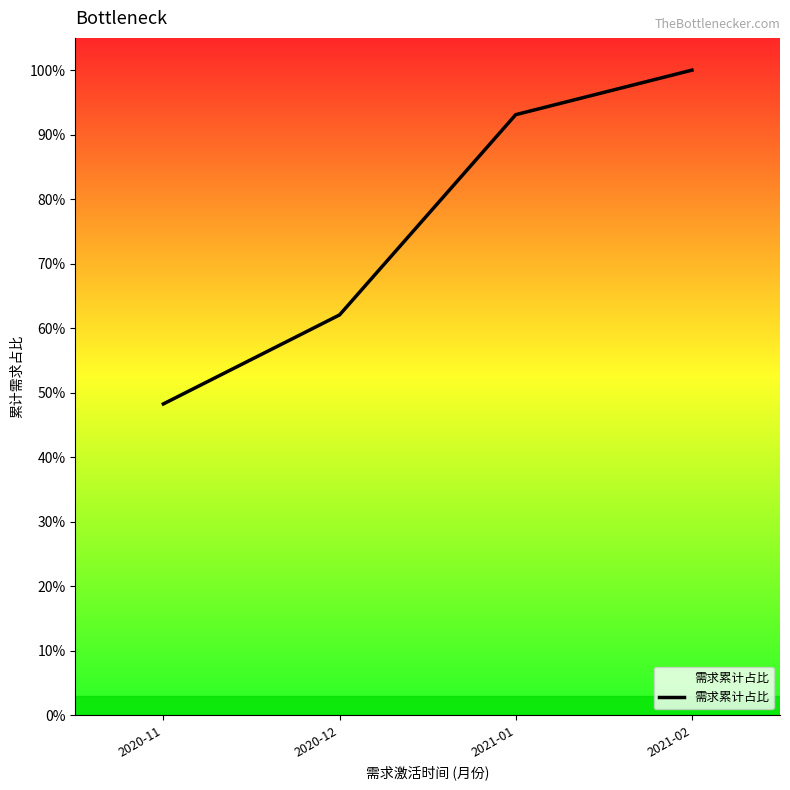

Approximately how many times larger is the value at 2021-02 compared to 2021-01?

1.1